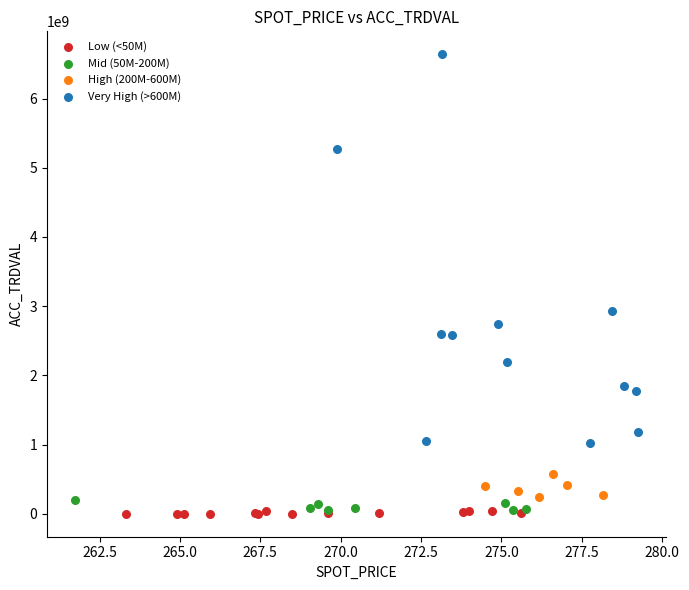

Which series contains the highest Y value?

Very High (>600M)